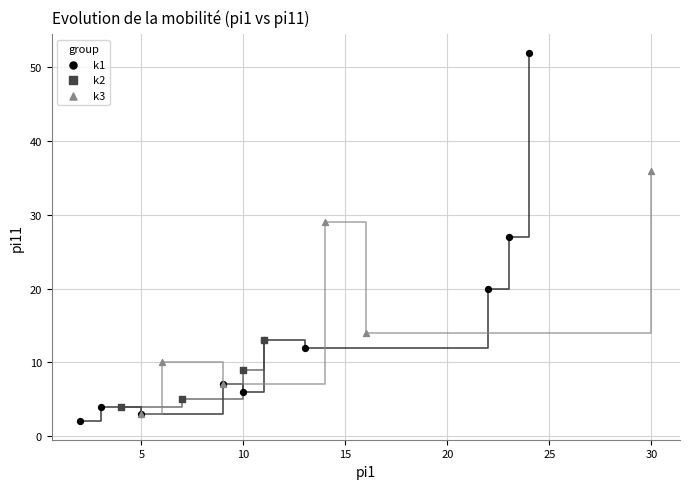

Which series contains the highest Y value?

k1